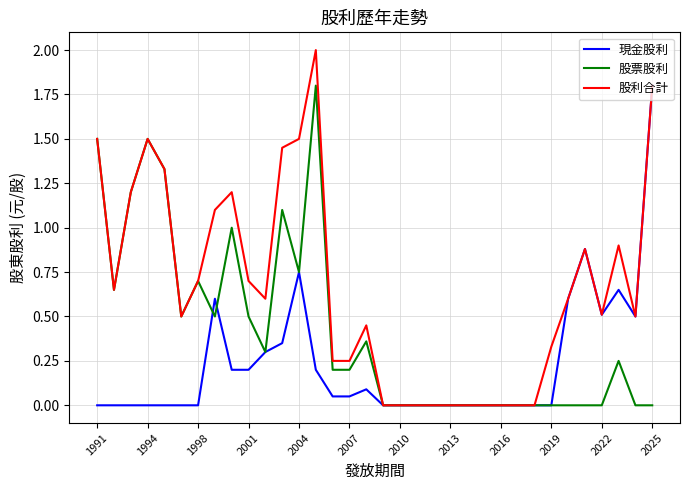

Which series has the widest spread of values?

股利合計